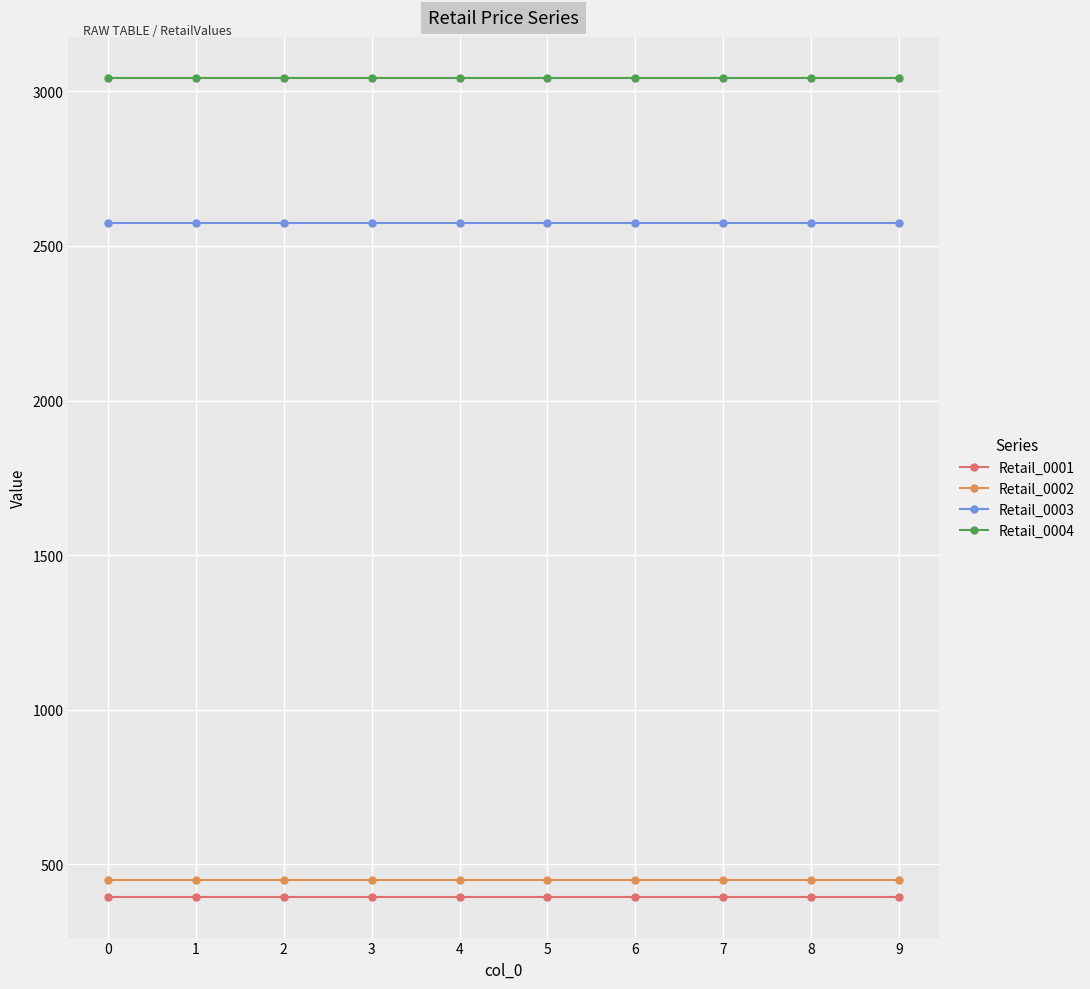

Does the chart have visible grid lines?

Yes